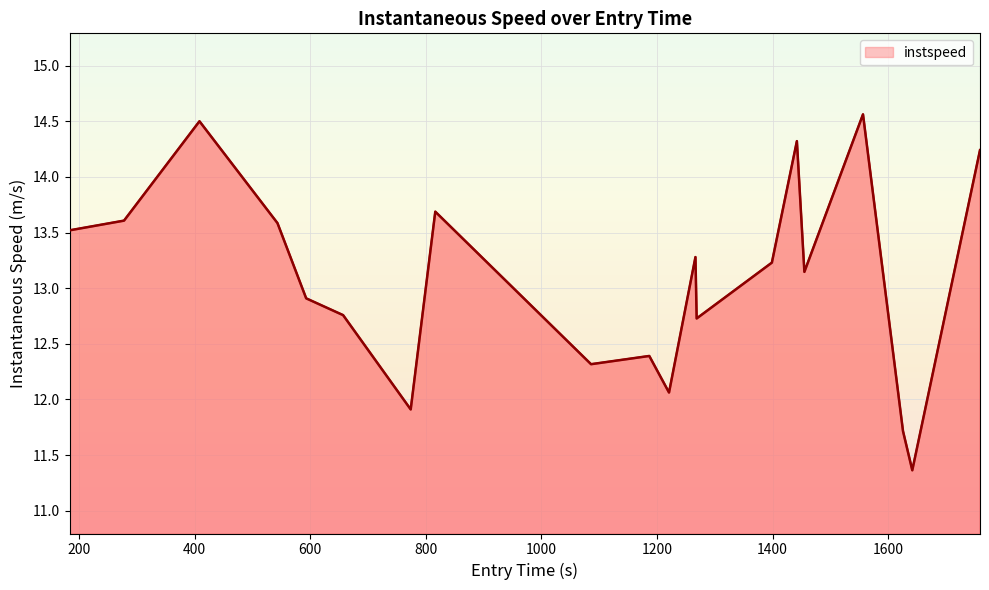

What is the smallest value displayed?

11.4